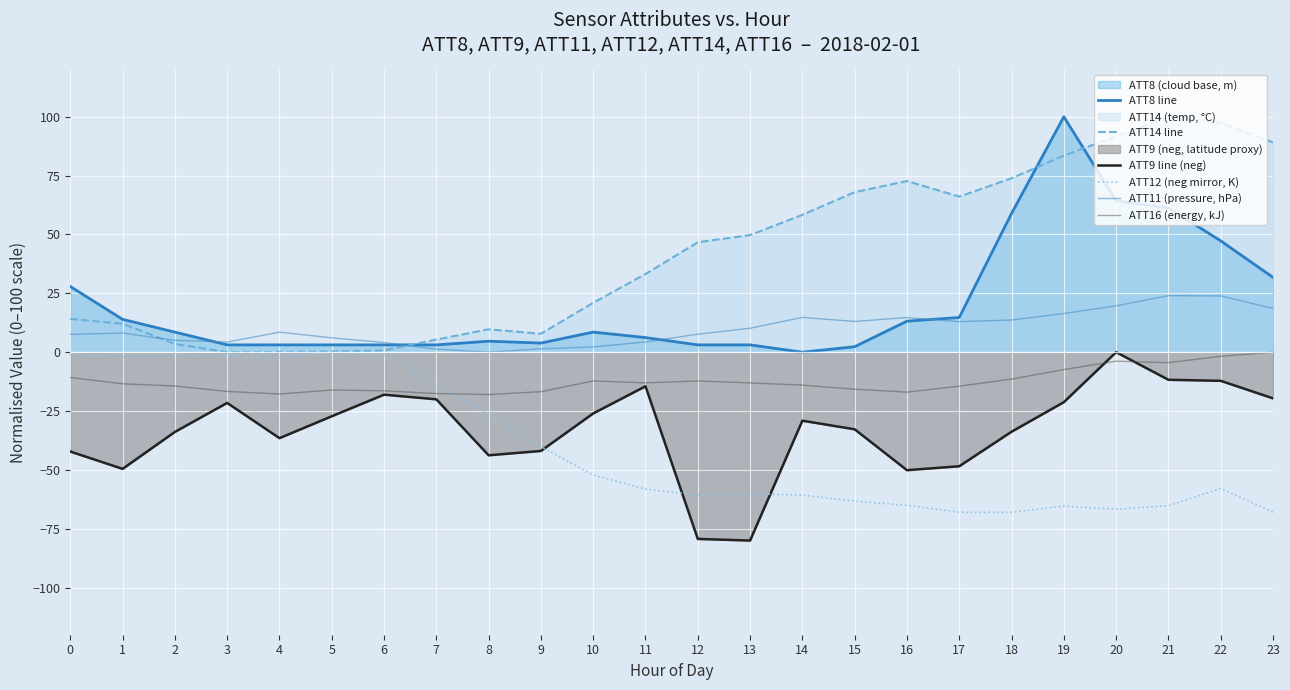

How many values in the ATT9 line (neg) series exceed -29?

11